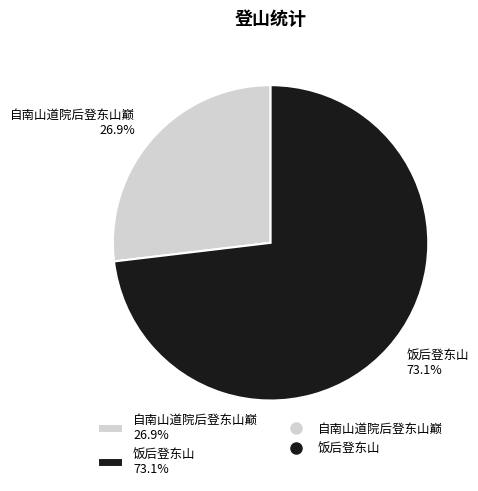

Is 饭后登东山 the majority of the pie?

Yes